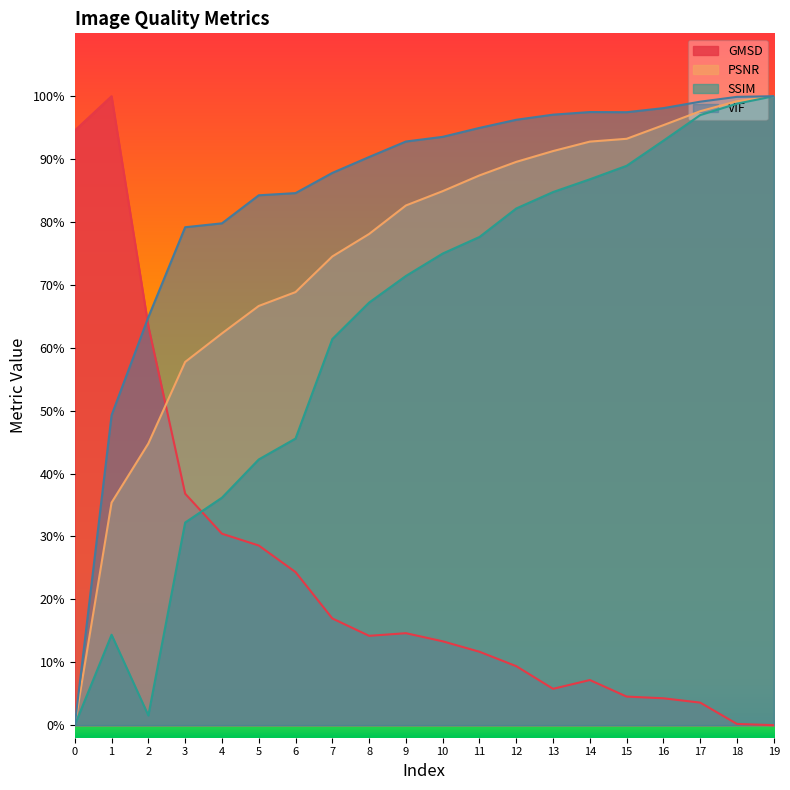

Which series has the largest total across all categories?

VIF